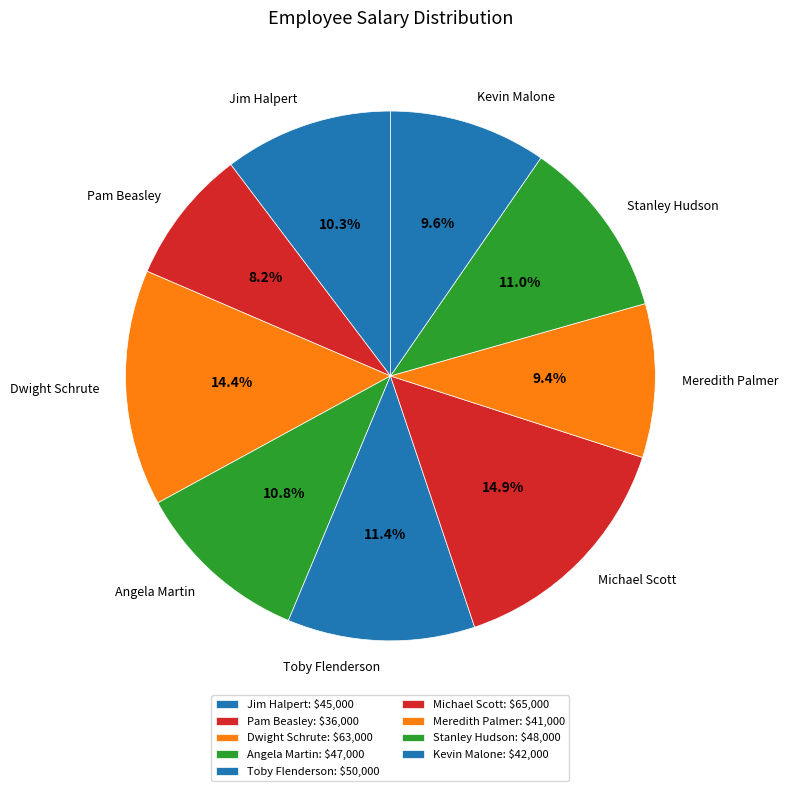

What percentage is the Toby Flenderson slice, to the nearest percent?

11%